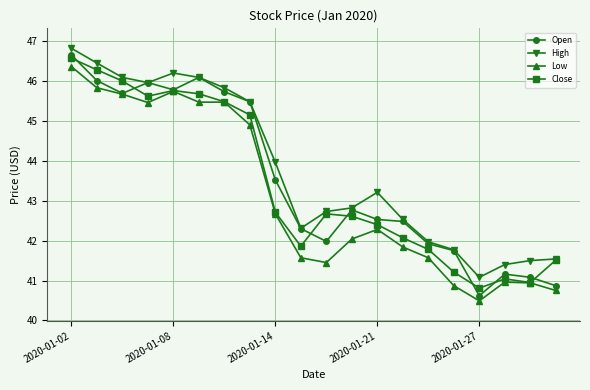

What is the value of the Open point at the 8th from the left?

45.5